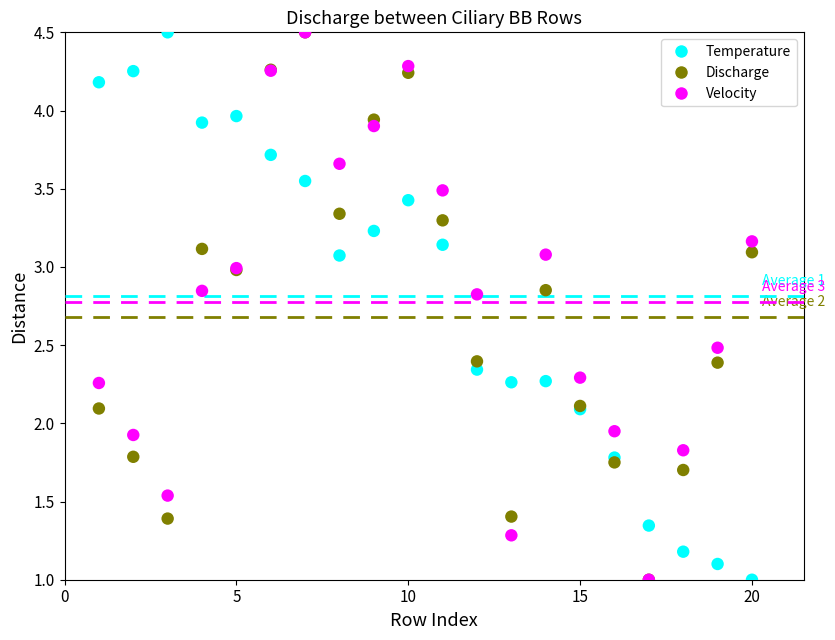

What are all the series names shown in the legend?

Temperature, Discharge, Velocity